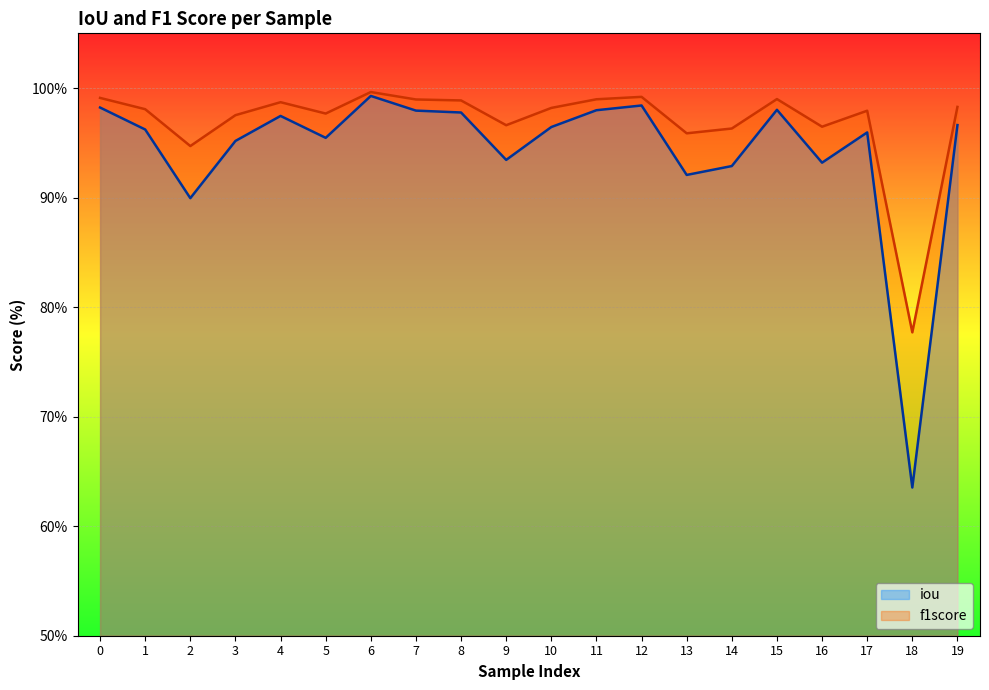

Where is the first local minimum for f1score?

2